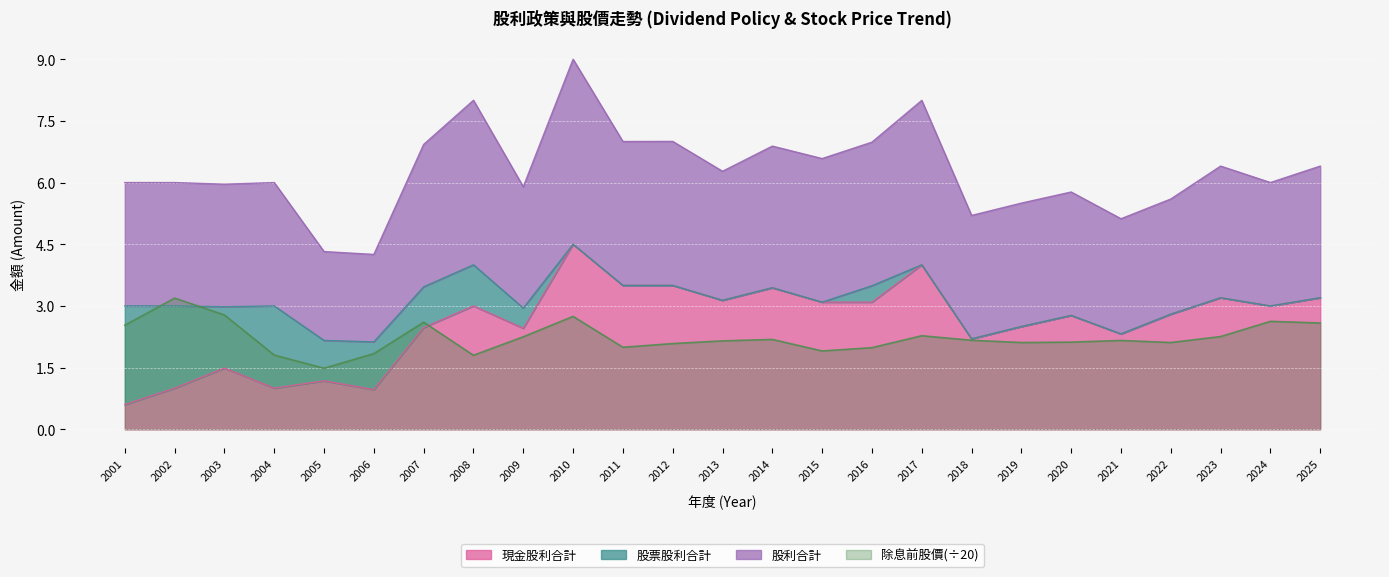

The value of 除息前股價(÷20) at 2005 is 0.7. True or false?

False